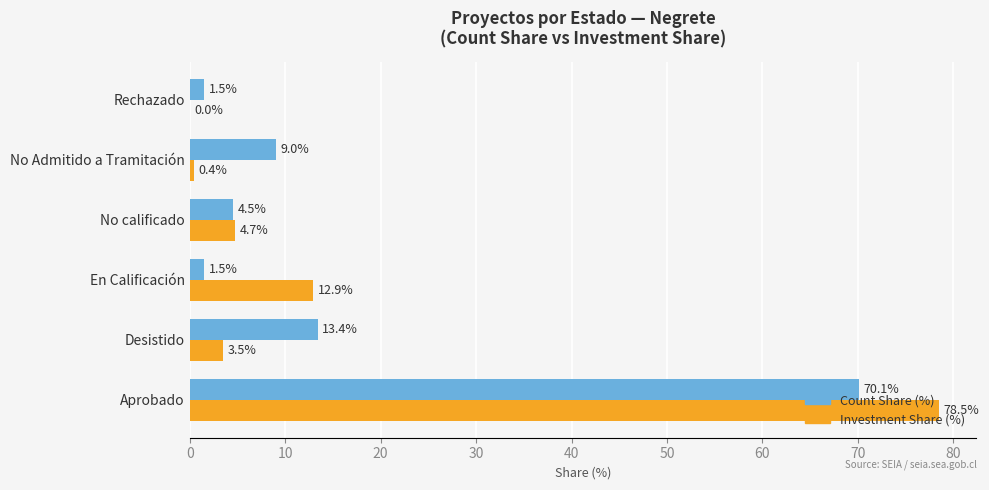

The Count Share (%) series shows 1.5 at Rechazado. True or false?

True